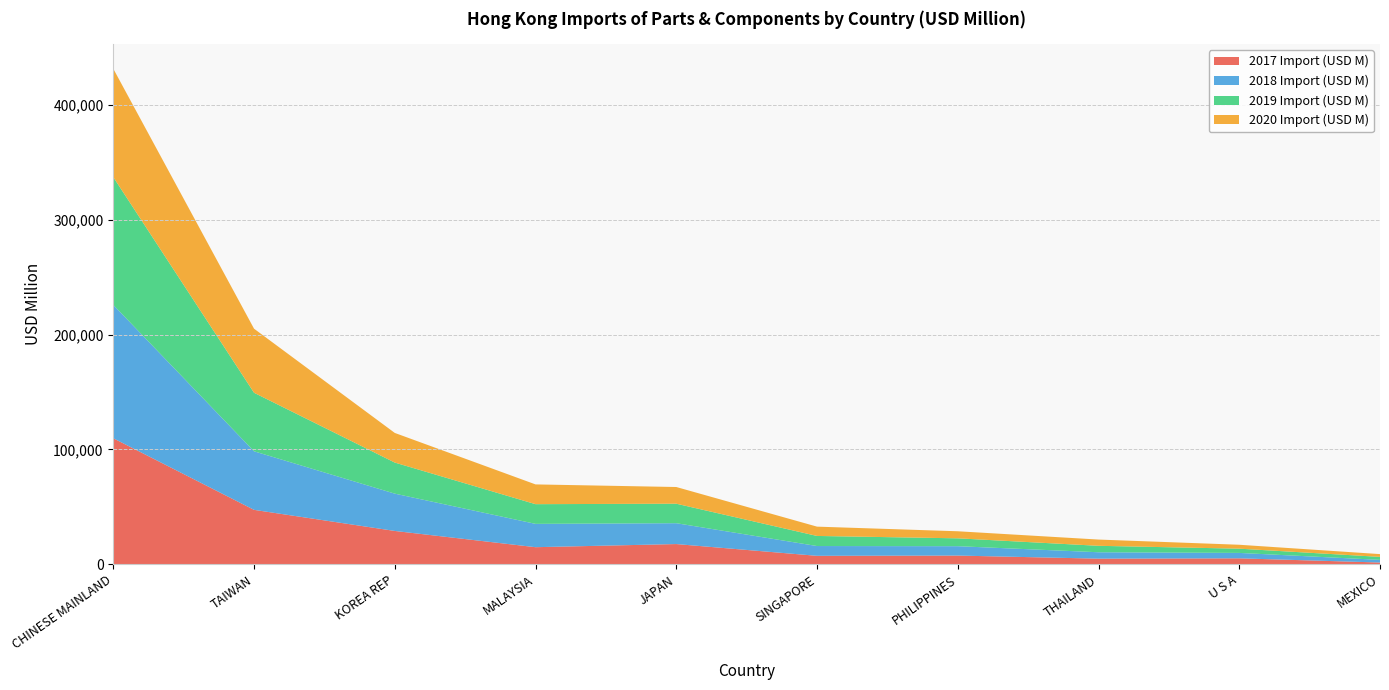

Reading right to left, list all the values displayed in this chart.

2017 Import (USD M): MEXICO=1639.9	U S A=5289.7	THAILAND=5009.3	PHILIPPINES=7693.8	SINGAPORE=7469.2	JAPAN=17708.2	MALAYSIA=14982.8	KOREA REP=29114.7	TAIWAN=47473.1	CHINESE MAINLAND=109749.7
2018 Import (USD M): MEXICO=2316.8	U S A=4712.3	THAILAND=5569.7	PHILIPPINES=8160.1	SINGAPORE=8522.0	JAPAN=18149.8	MALAYSIA=20293.0	KOREA REP=32463.2	TAIWAN=50953.7	CHINESE MAINLAND=116051.1
2019 Import (USD M): MEXICO=2597.0	U S A=3688.9	THAILAND=5606.8	PHILIPPINES=6840.0	SINGAPORE=8776.6	JAPAN=16959.4	MALAYSIA=17141.5	KOREA REP=27039.0	TAIWAN=50927.8	CHINESE MAINLAND=111171.0
2020 Import (USD M): MEXICO=2411.4	U S A=3412.9	THAILAND=5436.9	PHILIPPINES=6145.5	SINGAPORE=8100.5	JAPAN=14531.2	MALAYSIA=17196.8	KOREA REP=25786.3	TAIWAN=55751.6	CHINESE MAINLAND=94322.4